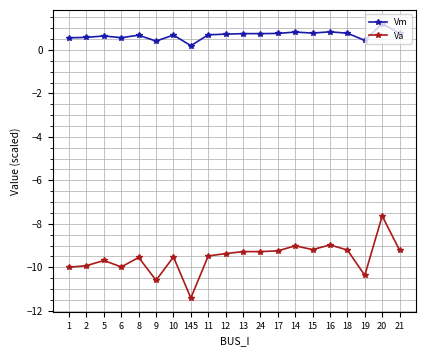

True or false: Vm has more than 1 interior local peaks.

True